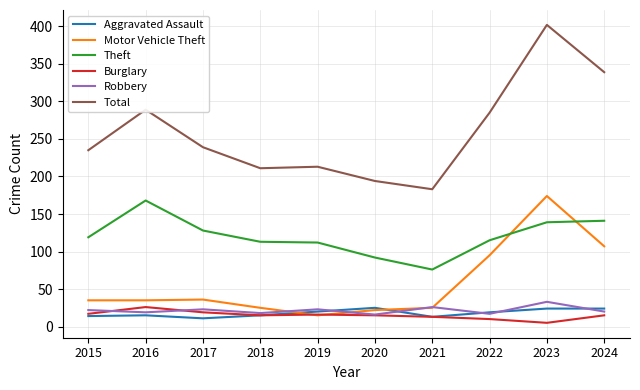

What is the maximum value for Burglary?

26